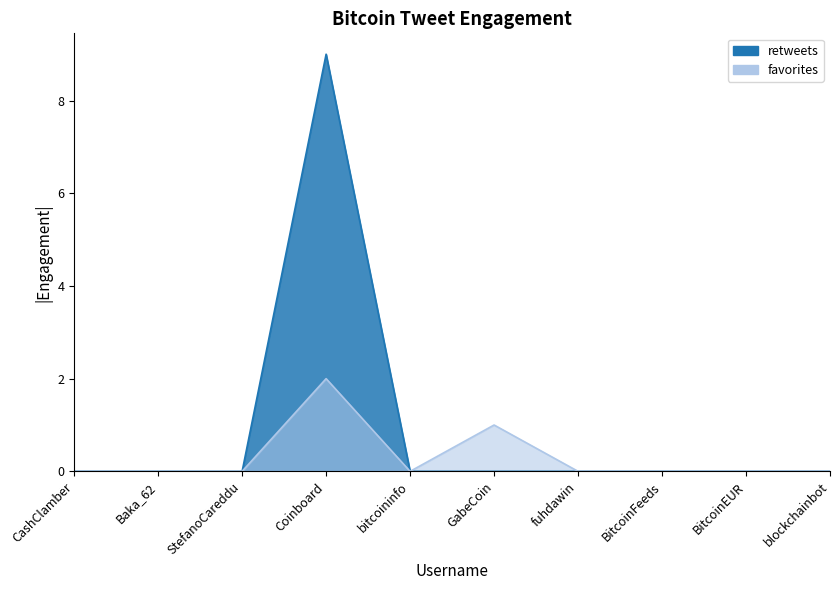

How many values in the favorites series exceed 0?

2